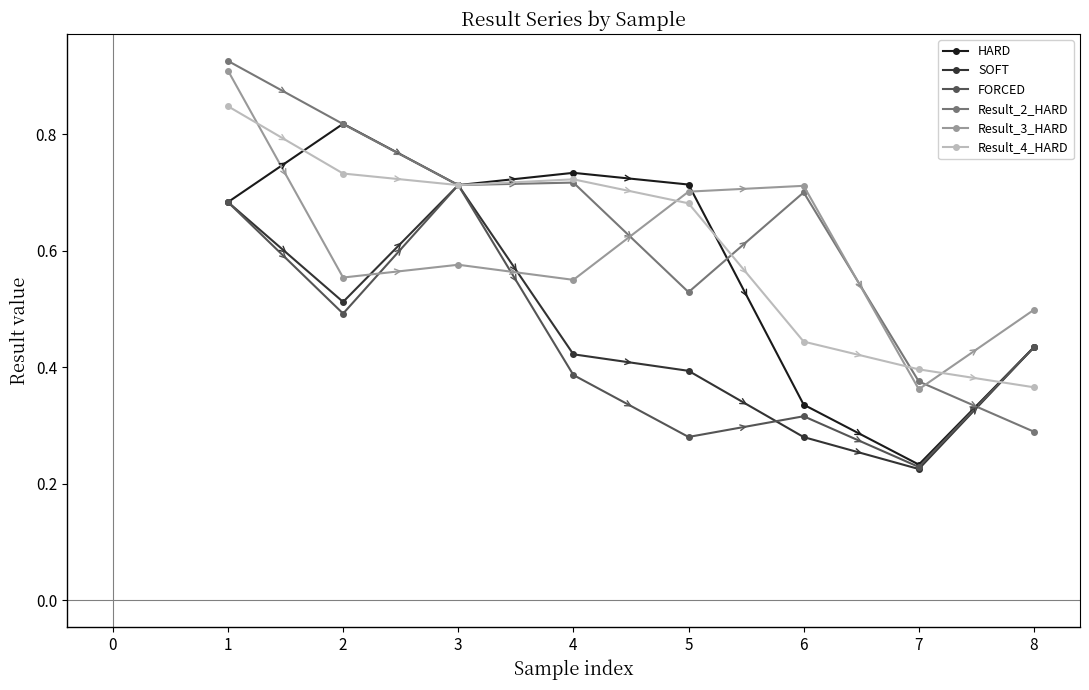

The Result_3_HARD series shows 0.6 at 7. True or false?

False